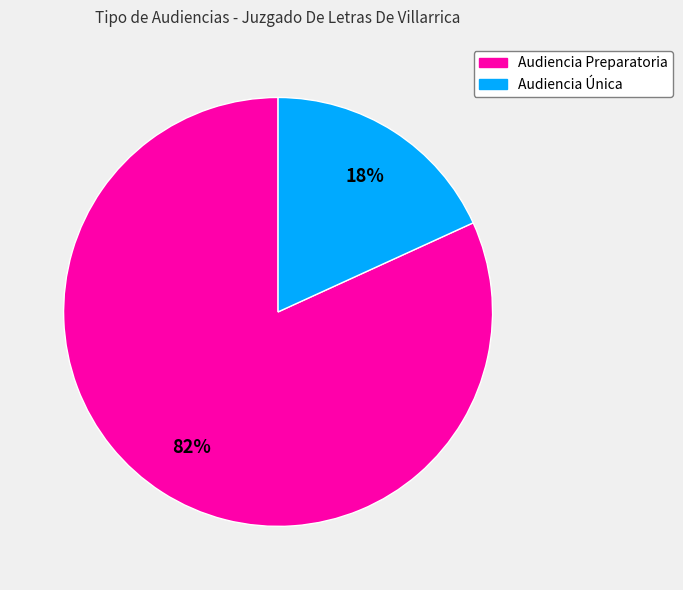

Do Audiencia Única and Audiencia Preparatoria together represent more than half of the pie?

Yes